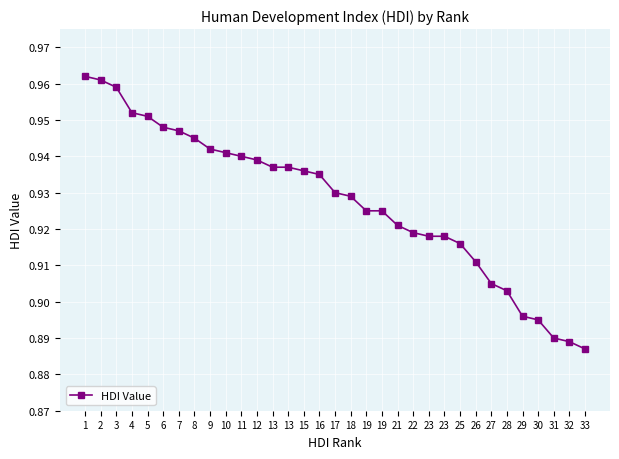

What is the minimum value shown in the chart?

0.9